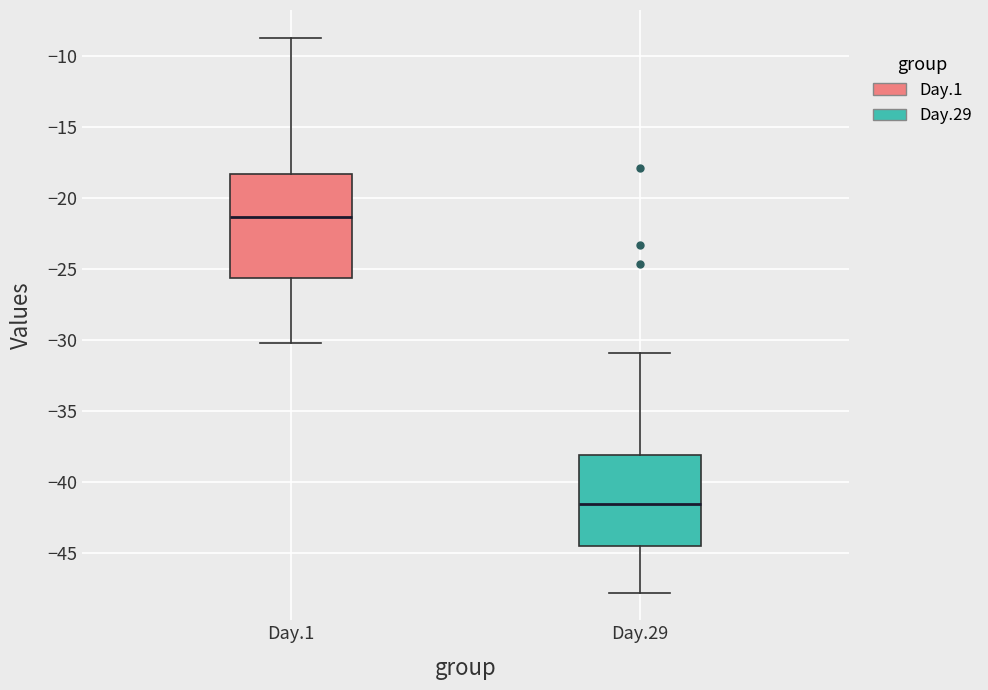

Reading left to right, read every box against the y-axis: the position of its median line, the range the box covers, and the ends of its whiskers. The values are not printed on the chart, so give them approximately, as read against the axis.

Day.1: median -21.5, box -25.5 to -18.5, whiskers -30.0 to -8.5
Day.29: median -41.5, box -44.5 to -38.0, whiskers -48.0 to -31.0